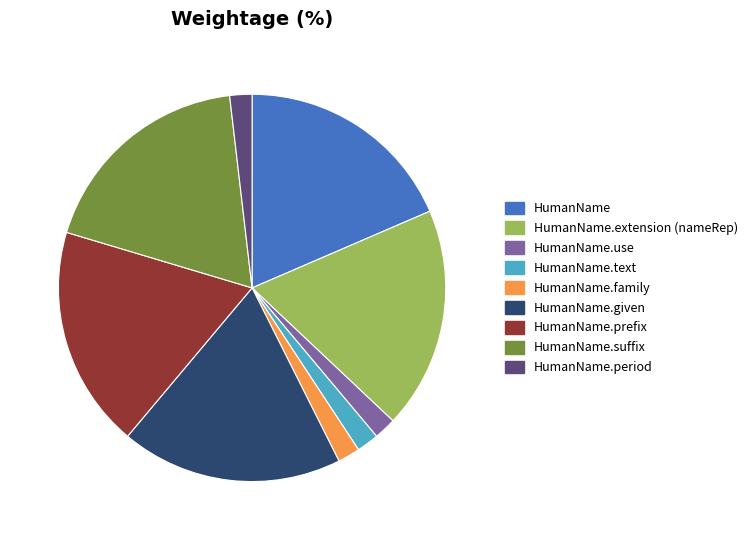

Is there a majority slice in this chart?

No